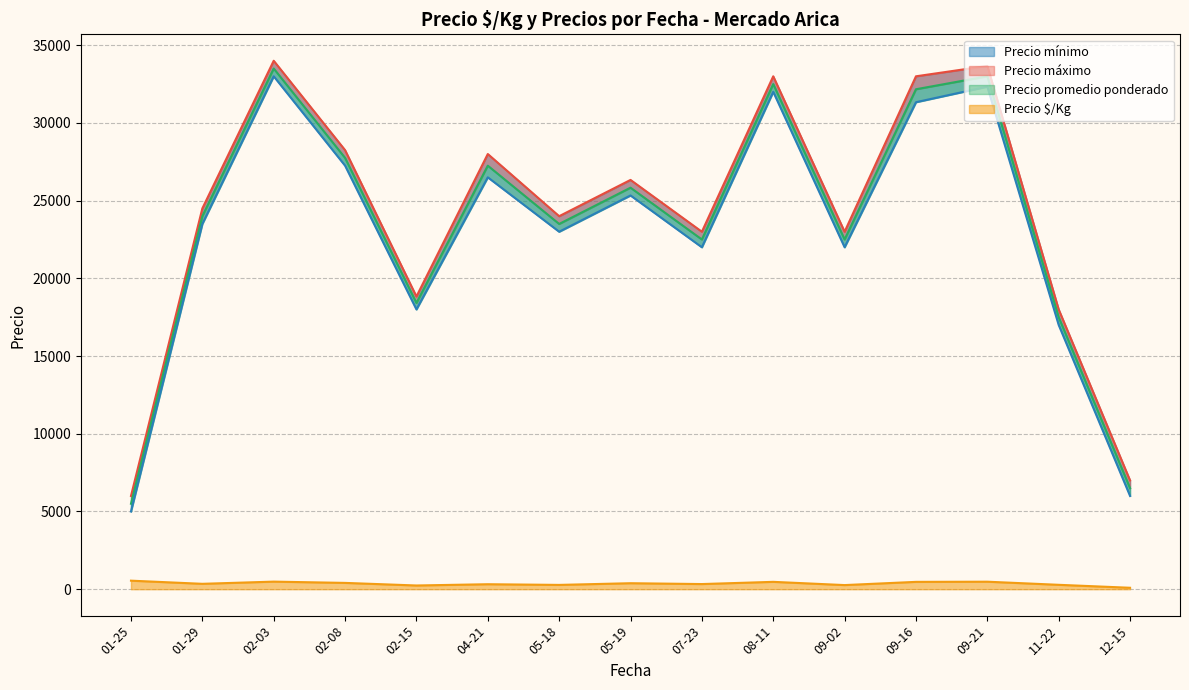

What are all the series names shown in the legend?

Precio $/Kg, Precio promedio ponderado, Precio máximo, Precio mínimo